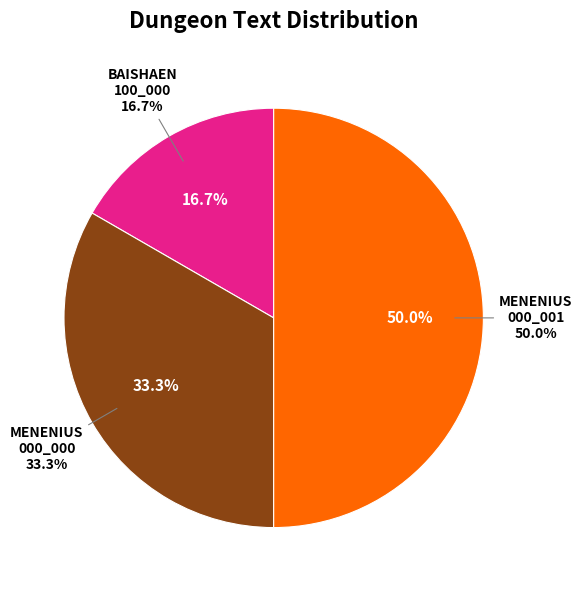

Rank the categories by value from lowest to highest.

TEXT_DUNGEONMYC3_00000_BAISHAEN_100_000, TEXT_DUNGEONMYC3_00000_MENENIUS_000_000, TEXT_DUNGEONMYC3_00000_MENENIUS_000_001